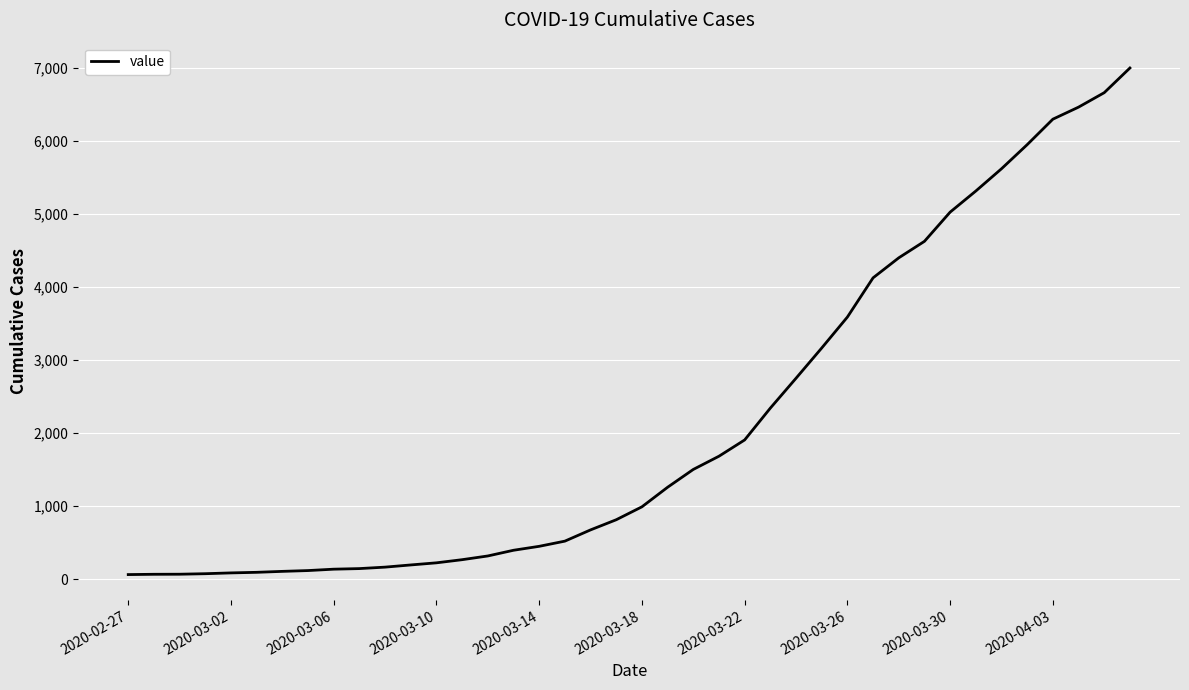

What is the maximum value shown in the chart?

7002